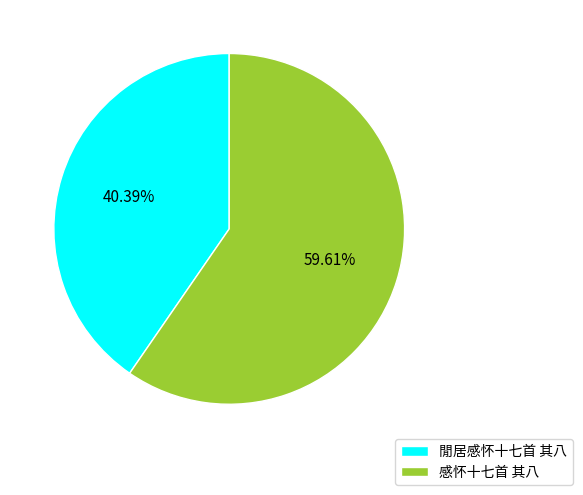

Between 閒居感怀十七首 其八 and 感怀十七首 其八, which is larger?

感怀十七首 其八